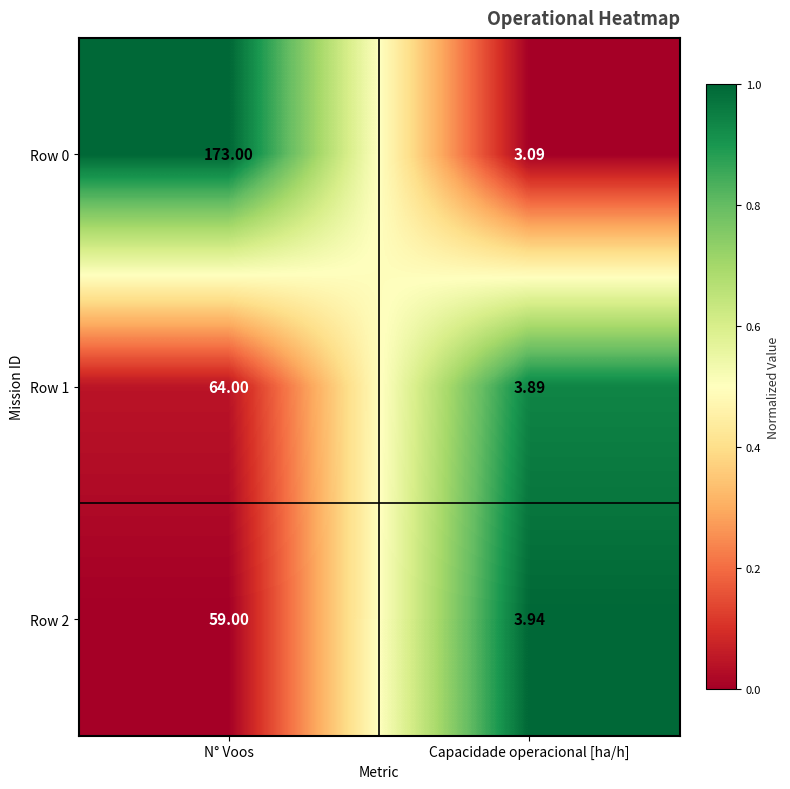

Which category has the highest value across all series?

N° Voos